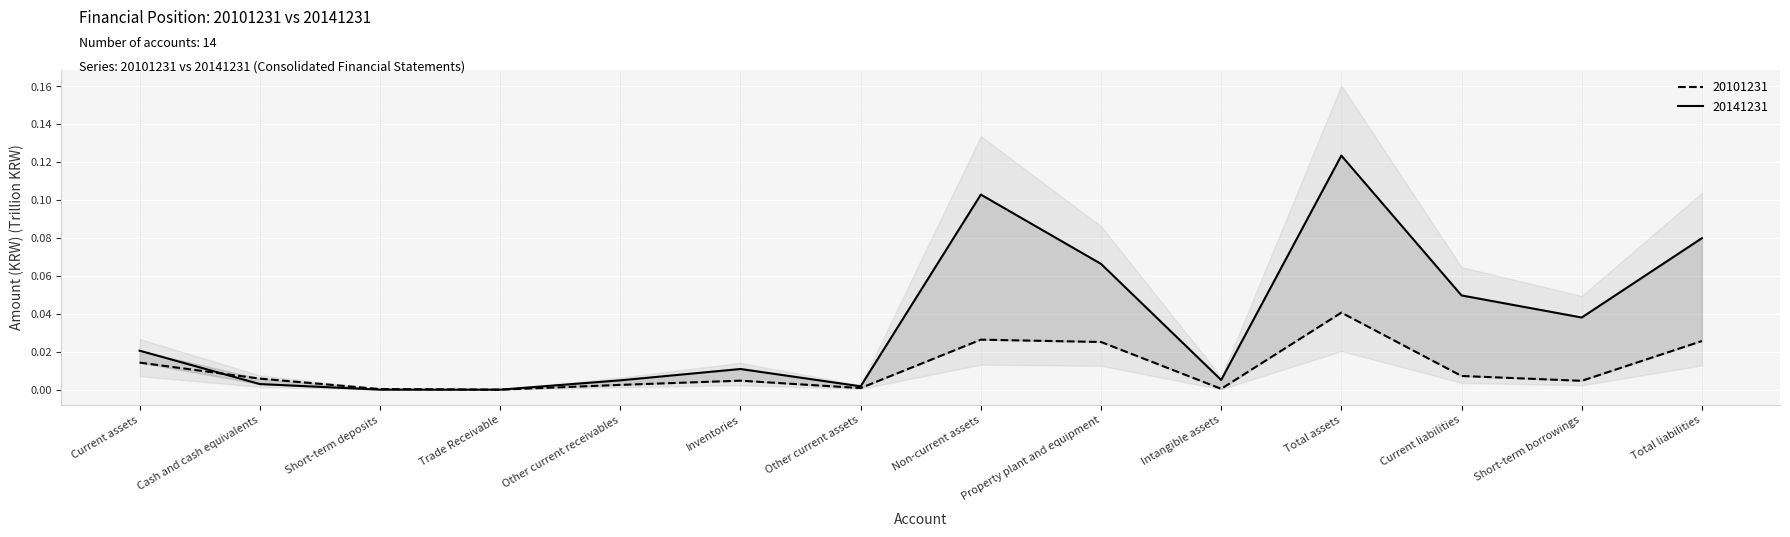

Reading left to right, what are all the values shown in this chart?

20101231: 0.0	0.0	0.0	0.0	0.0	0.0	0.0	0.0	0.0	0.0	0.0	0.0	0.0	0.0
20141231: 0.0	0.0	0.0	0.0	0.0	0.0	0.0	0.1	0.1	0.0	0.1	0.0	0.0	0.1